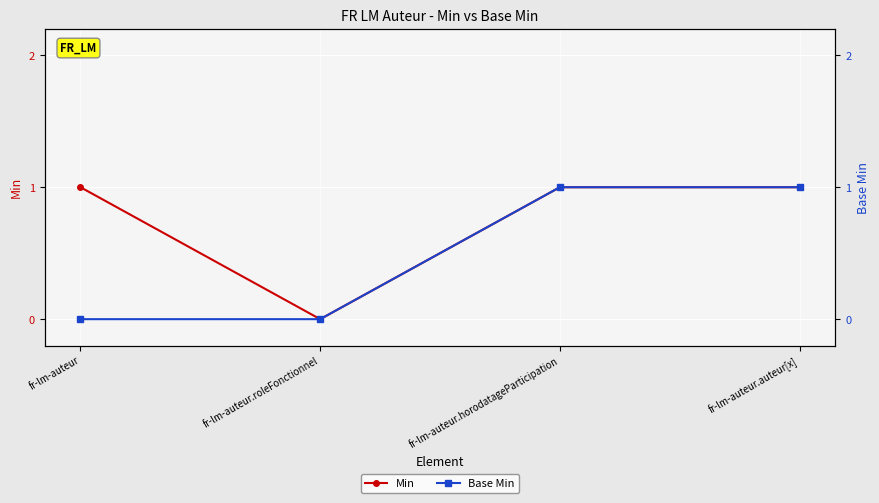

Count the number of categories in the chart.

4